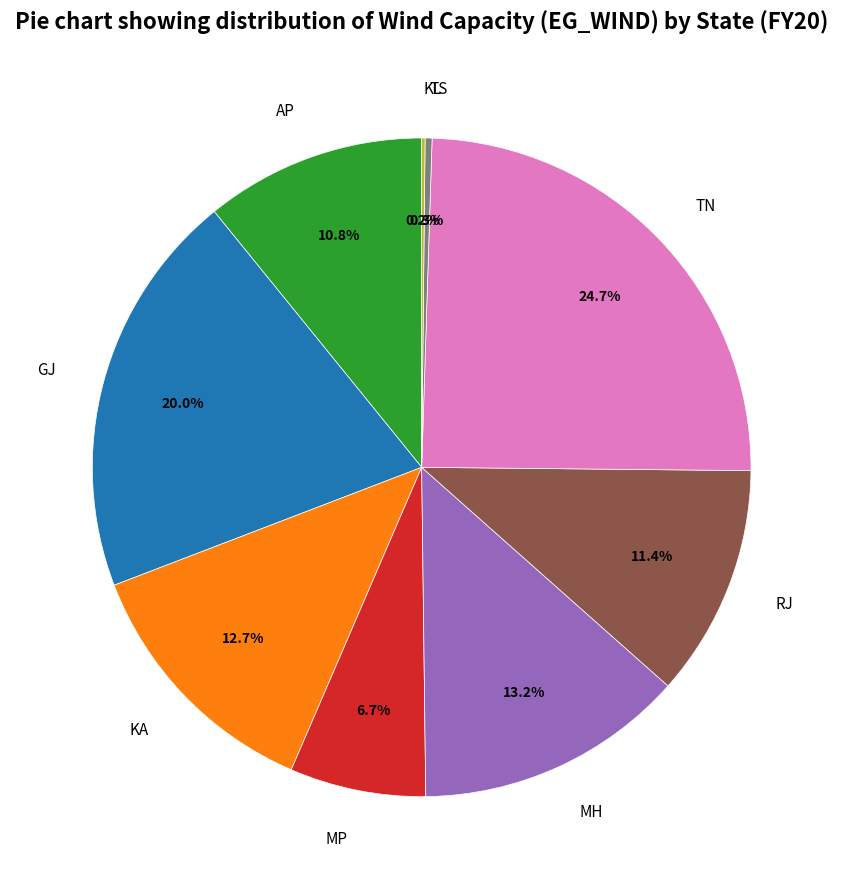

To the nearest percent, what is the difference between the GJ and RJ slice percentages?

9%